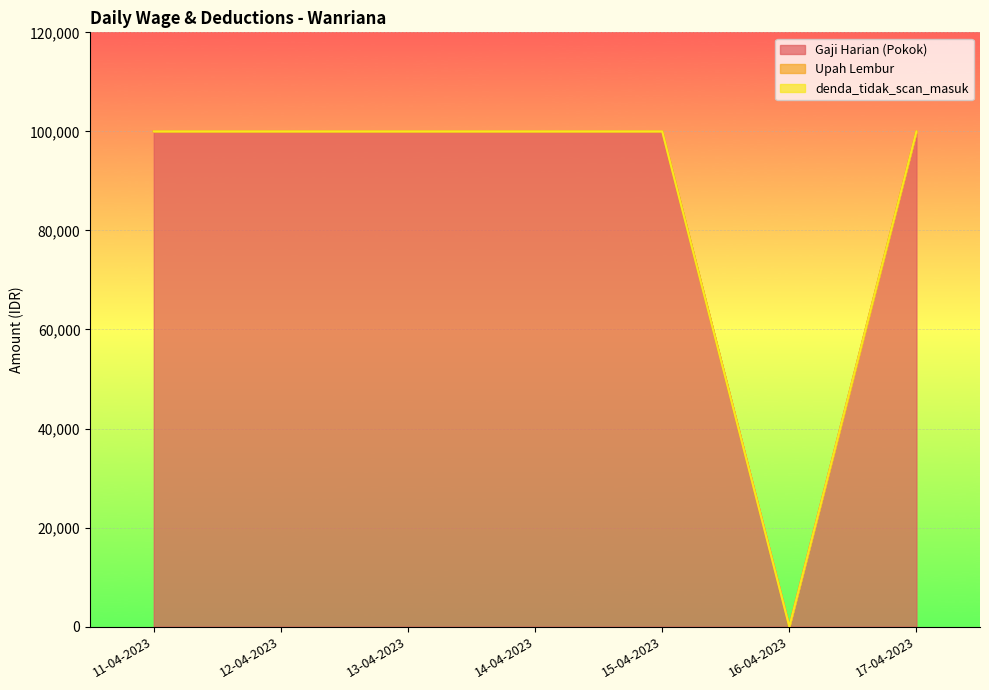

What are all the series names shown in the legend?

Gaji Harian (Pokok), Upah Lembur, denda_tidak_scan_masuk